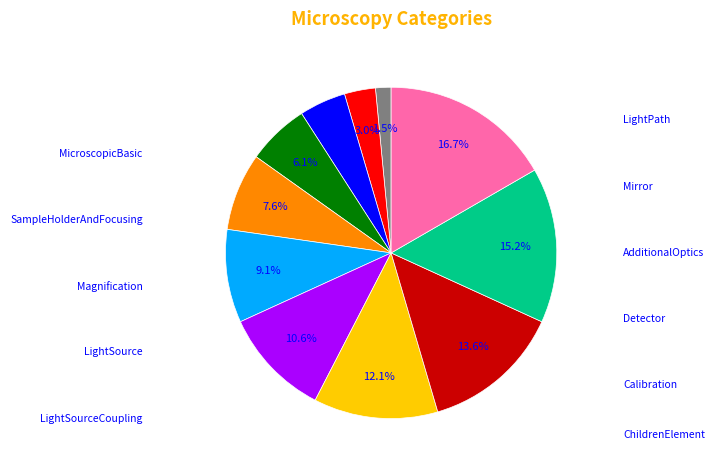

How many slices are in this pie chart?

11